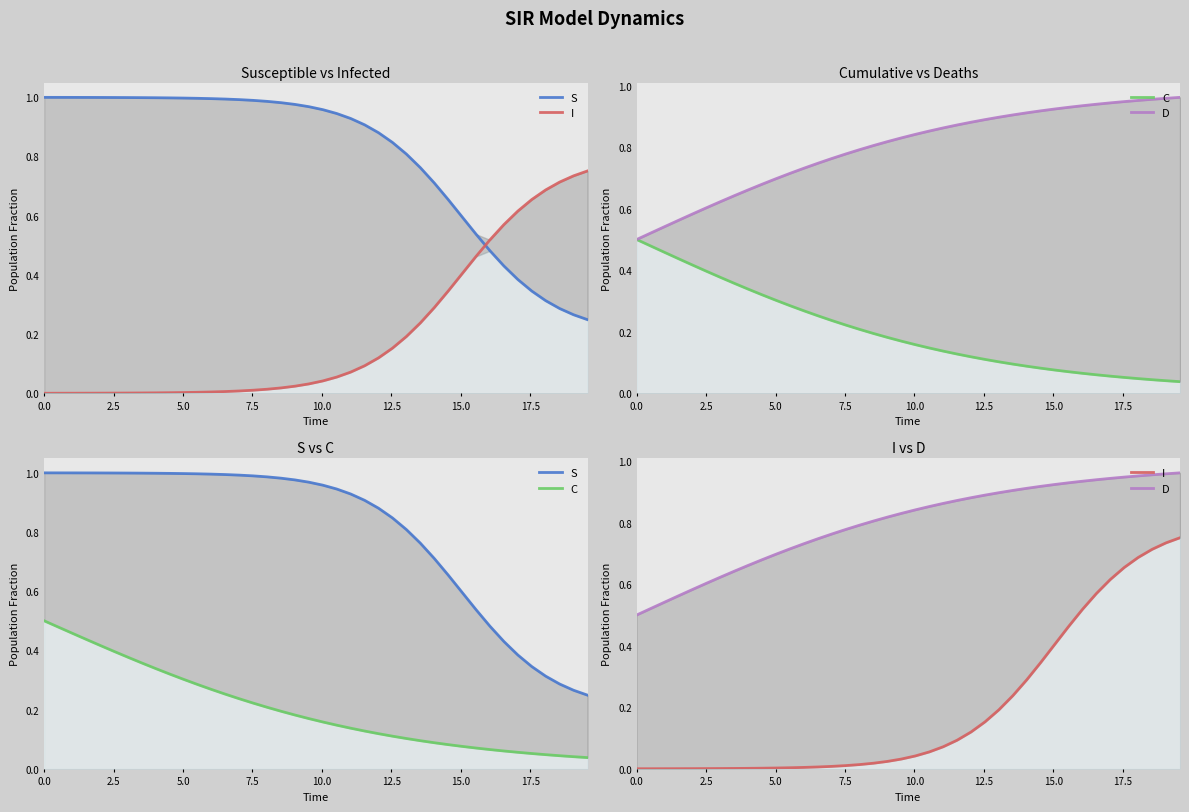

What is the sum of all S values?

32.2